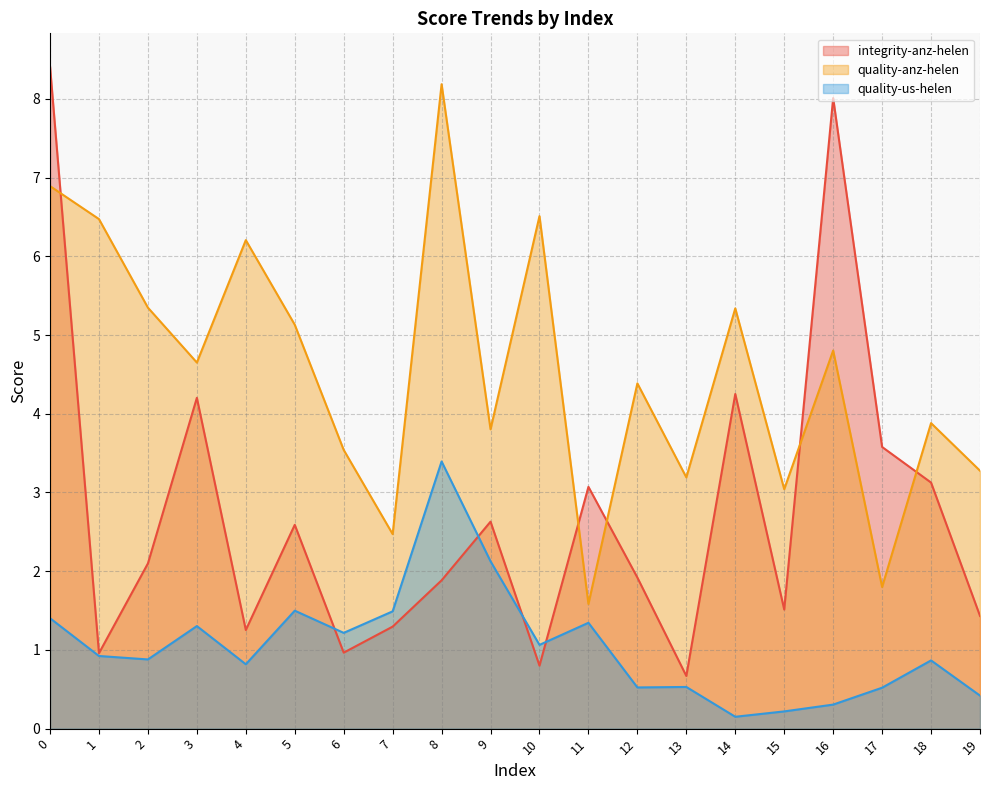

At which category does the chart reach its minimum across all series?

14